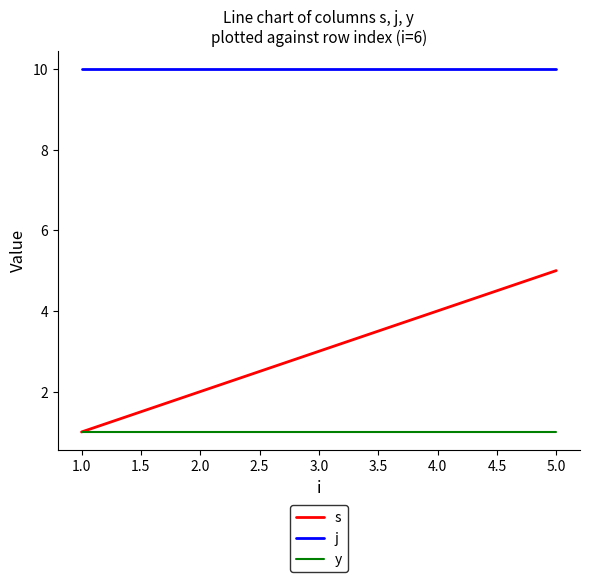

Read the s value at 1.0.

1